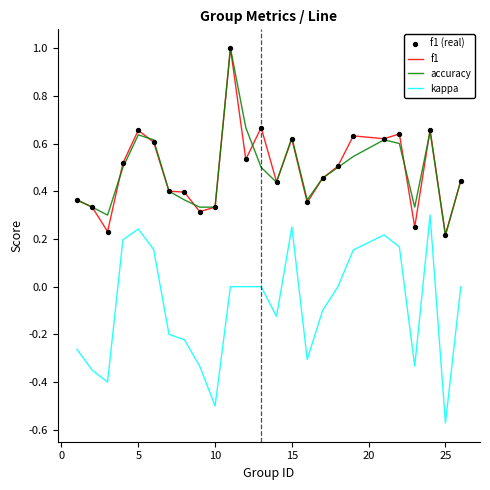

Which series has the widest spread of values?

kappa